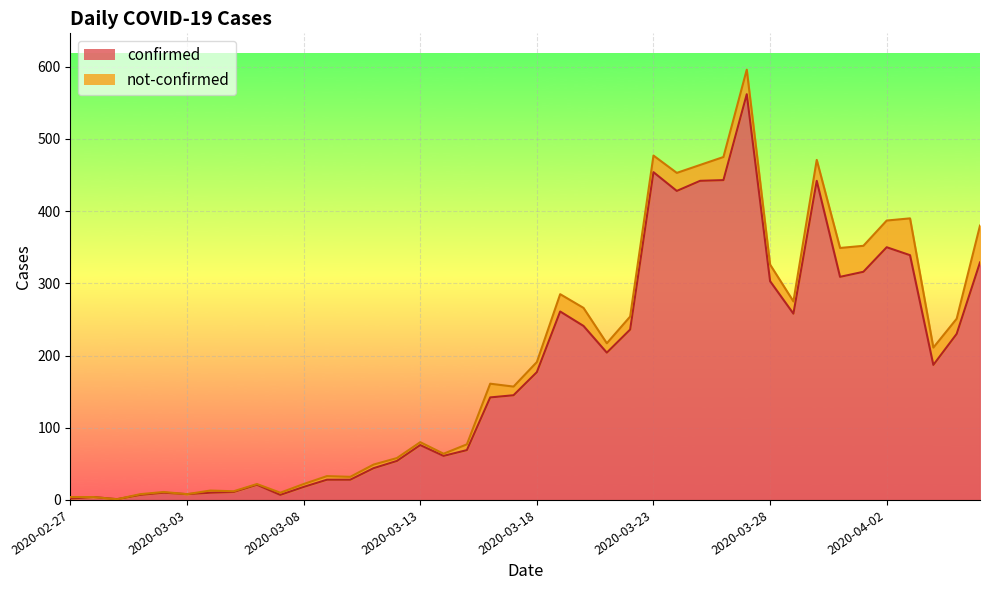

How many data points are above 177?

19